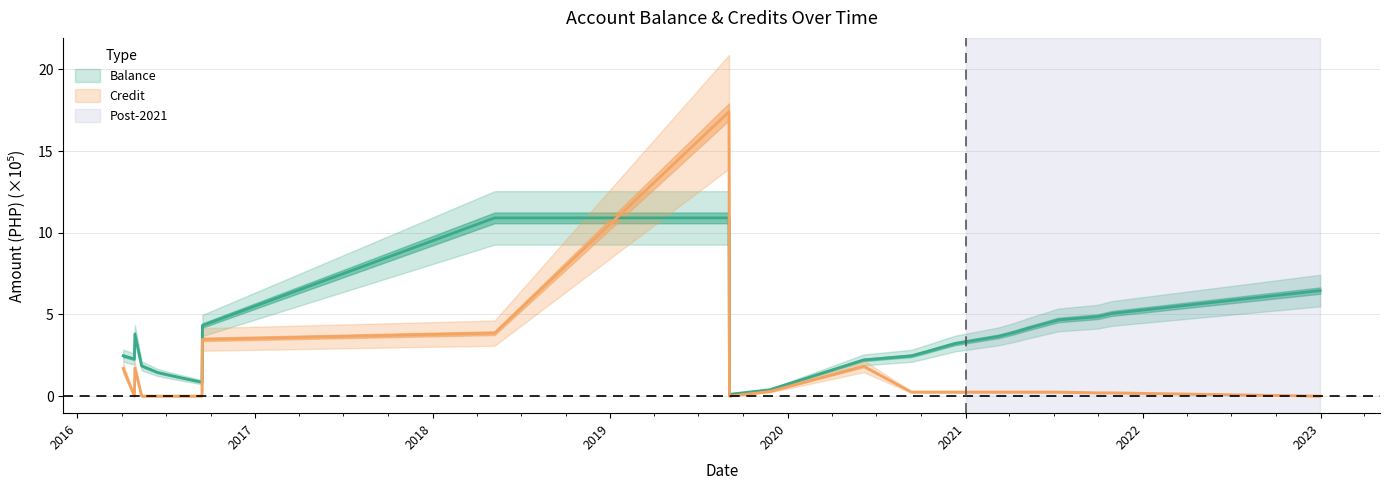

What is the difference between the maximum and minimum values in the Balance series?

10.8